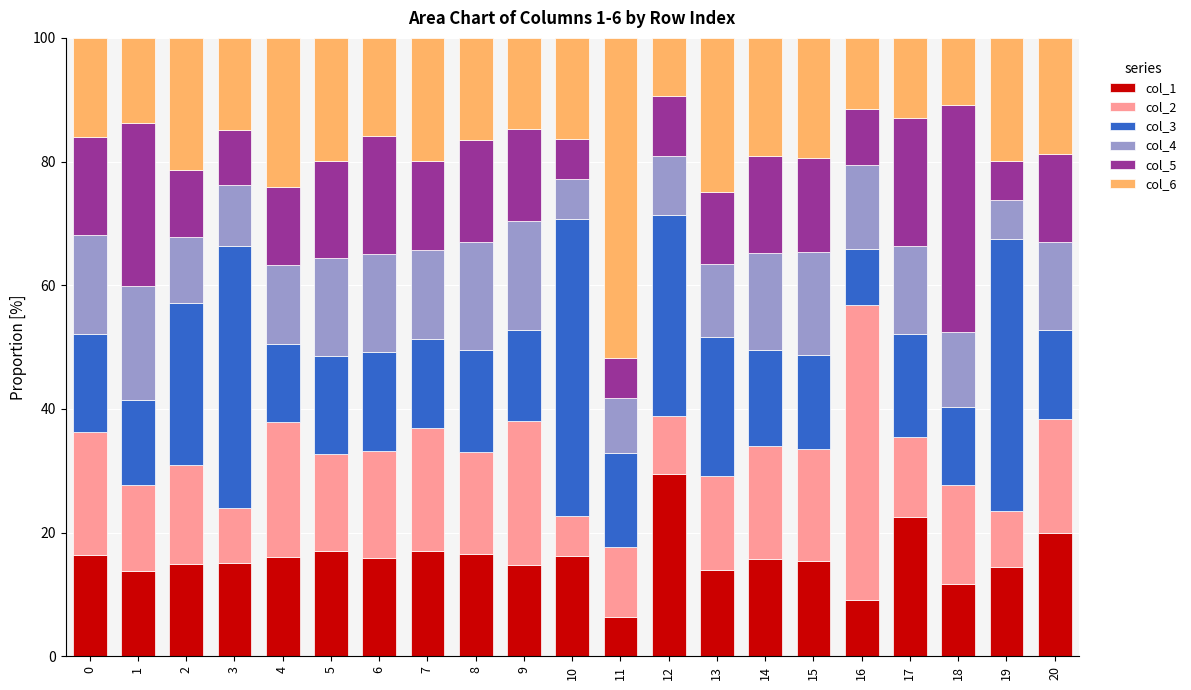

Which category has the lowest value in the col_1 series?

11